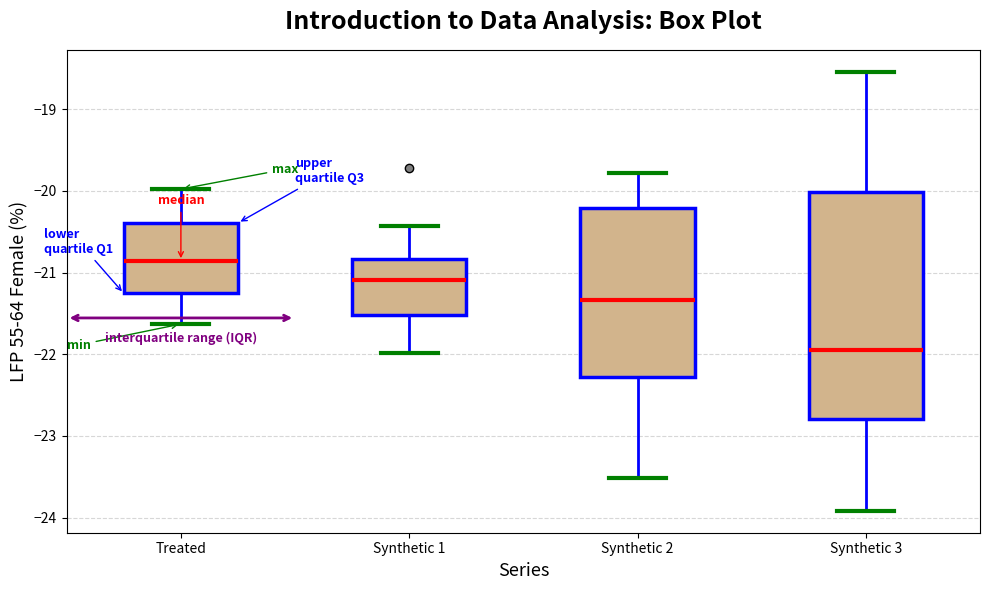

Which box's median line is the lowest?

Synthetic 3